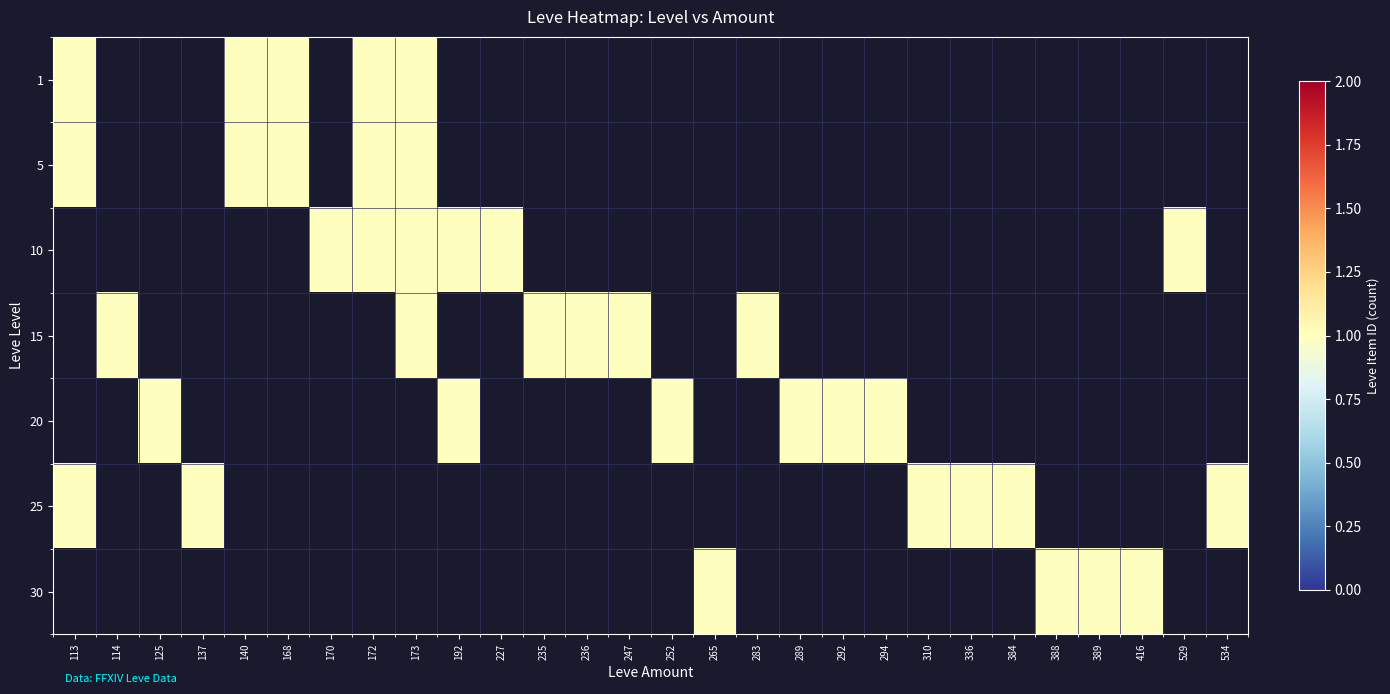

Is the value of 10 at 172 greater than the value of 30 at 173?

Yes